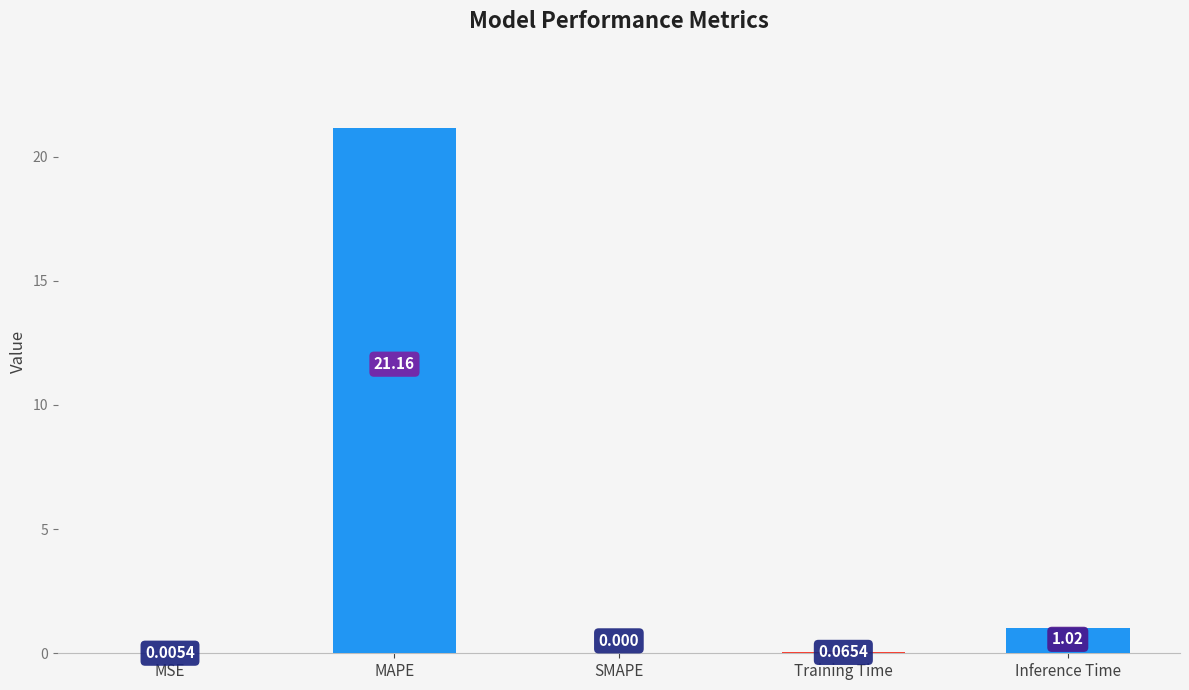

Between MAPE and MSE, which is larger?

MAPE